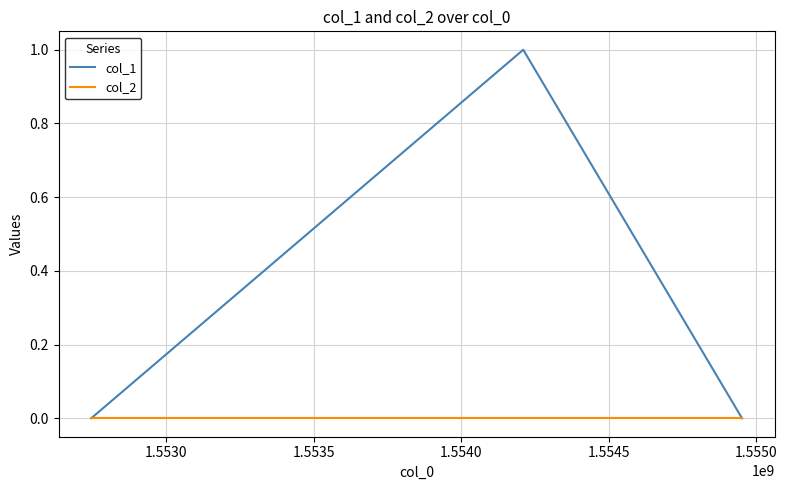

List the series in order of their peak value, highest first.

col_1, col_2